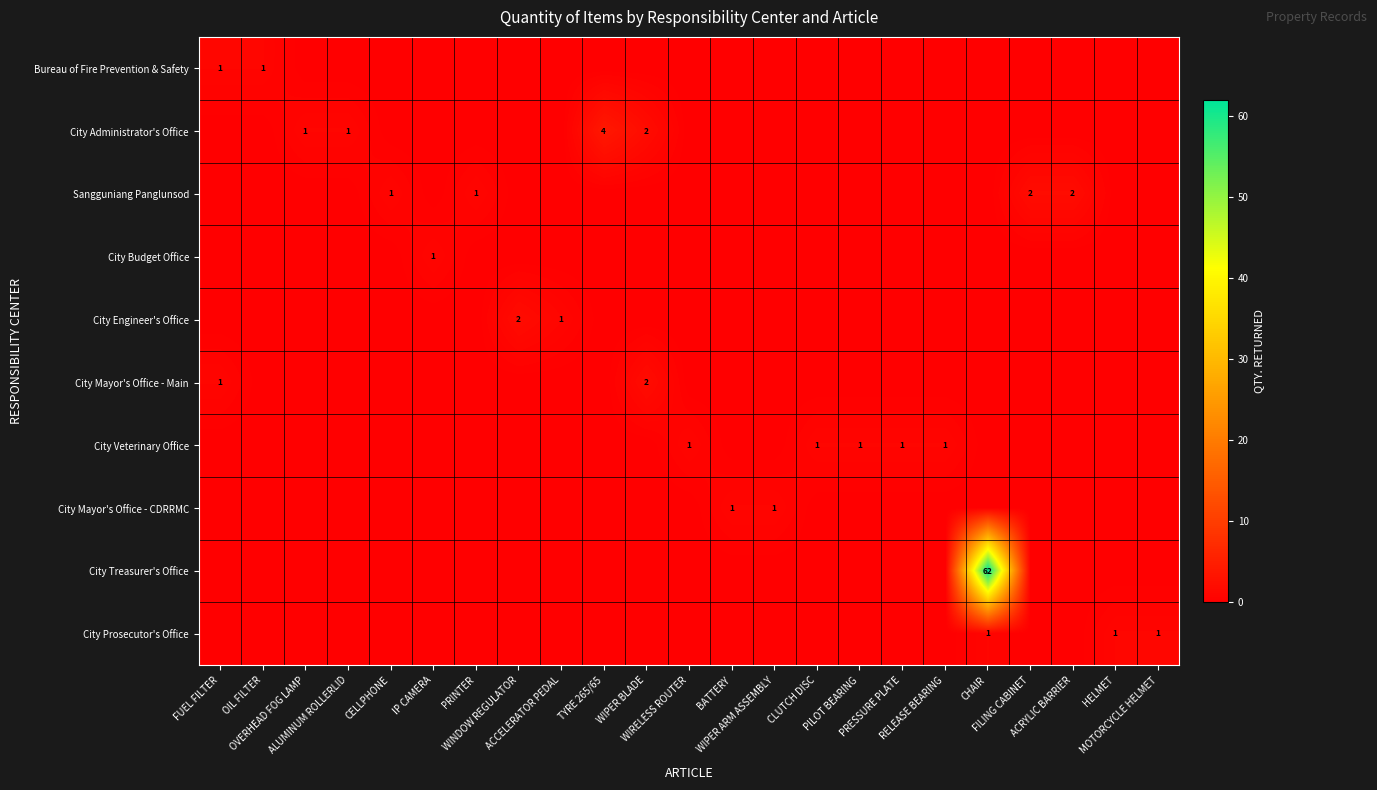

At which category is the sum across all series the highest?

CHAIR